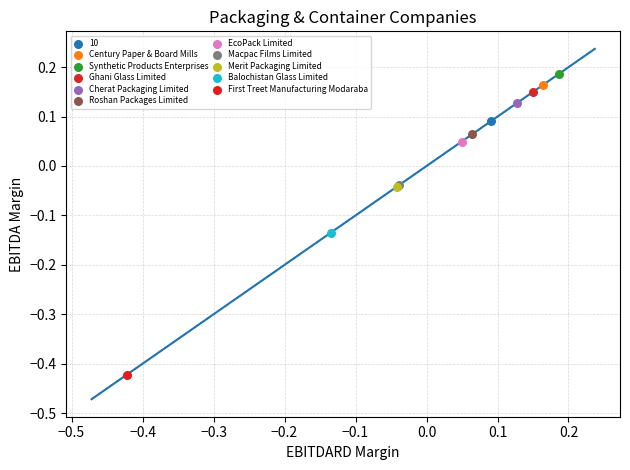

What are all the series names shown in the legend?

10, Century Paper & Board Mills, Synthetic Products Enterprises, Ghani Glass Limited, Cherat Packaging Limited, Roshan Packages Limited, EcoPack Limited, Macpac Films Limited, Merit Packaging Limited, Balochistan Glass Limited, First Treet Manufacturing Modaraba